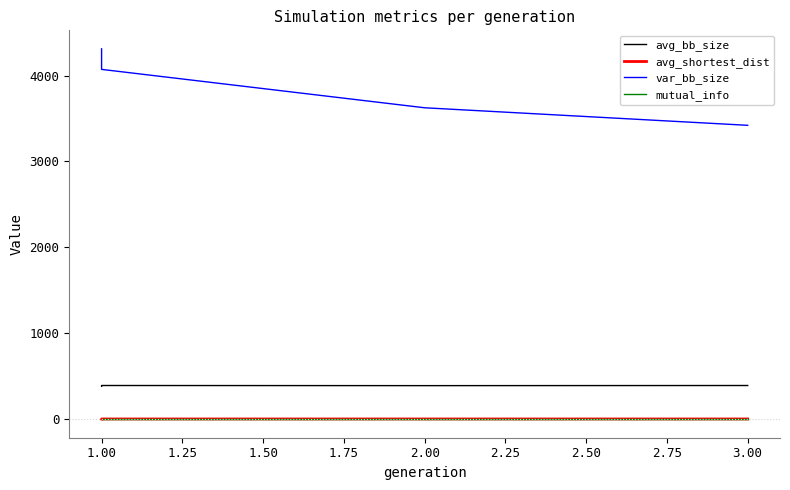

Count the mutual_info values in the range 0 to 1.

4